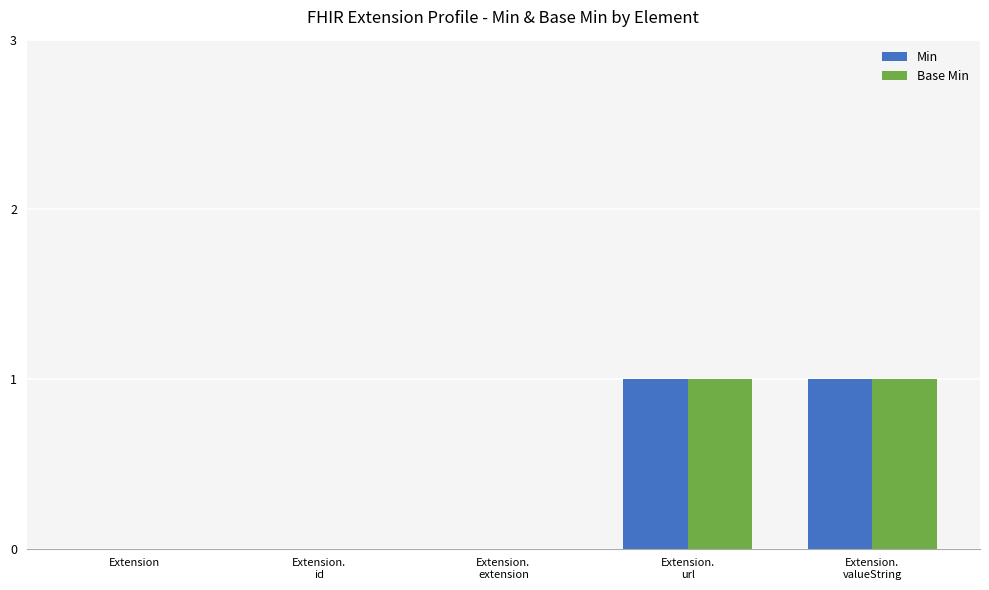

What value does the Base Min series have at Extension.
url?

1